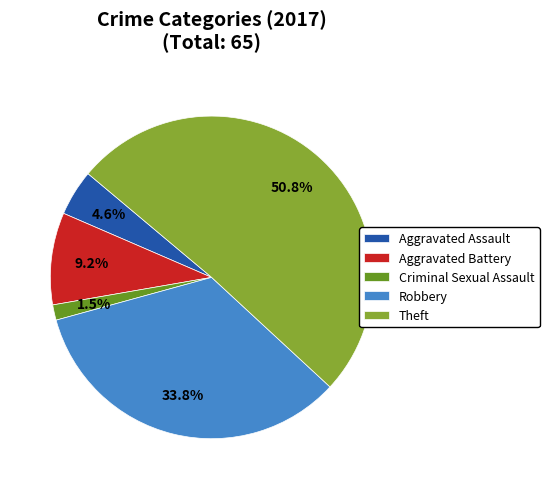

Does Criminal Sexual Assault represent more than half of the total?

No